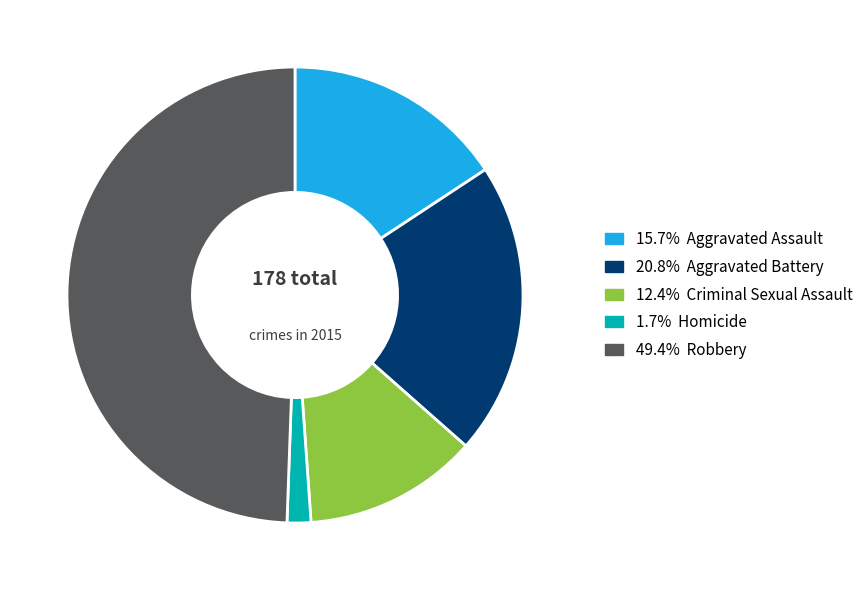

Approximately how many times larger is the value at 49.4% Robbery compared to 1.7% Homicide?

29.3